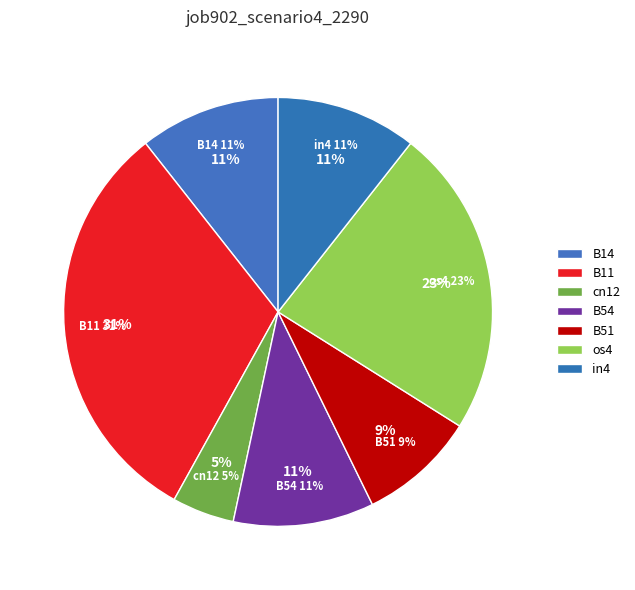

True or false: B11 accounts for 31% of the total.

True